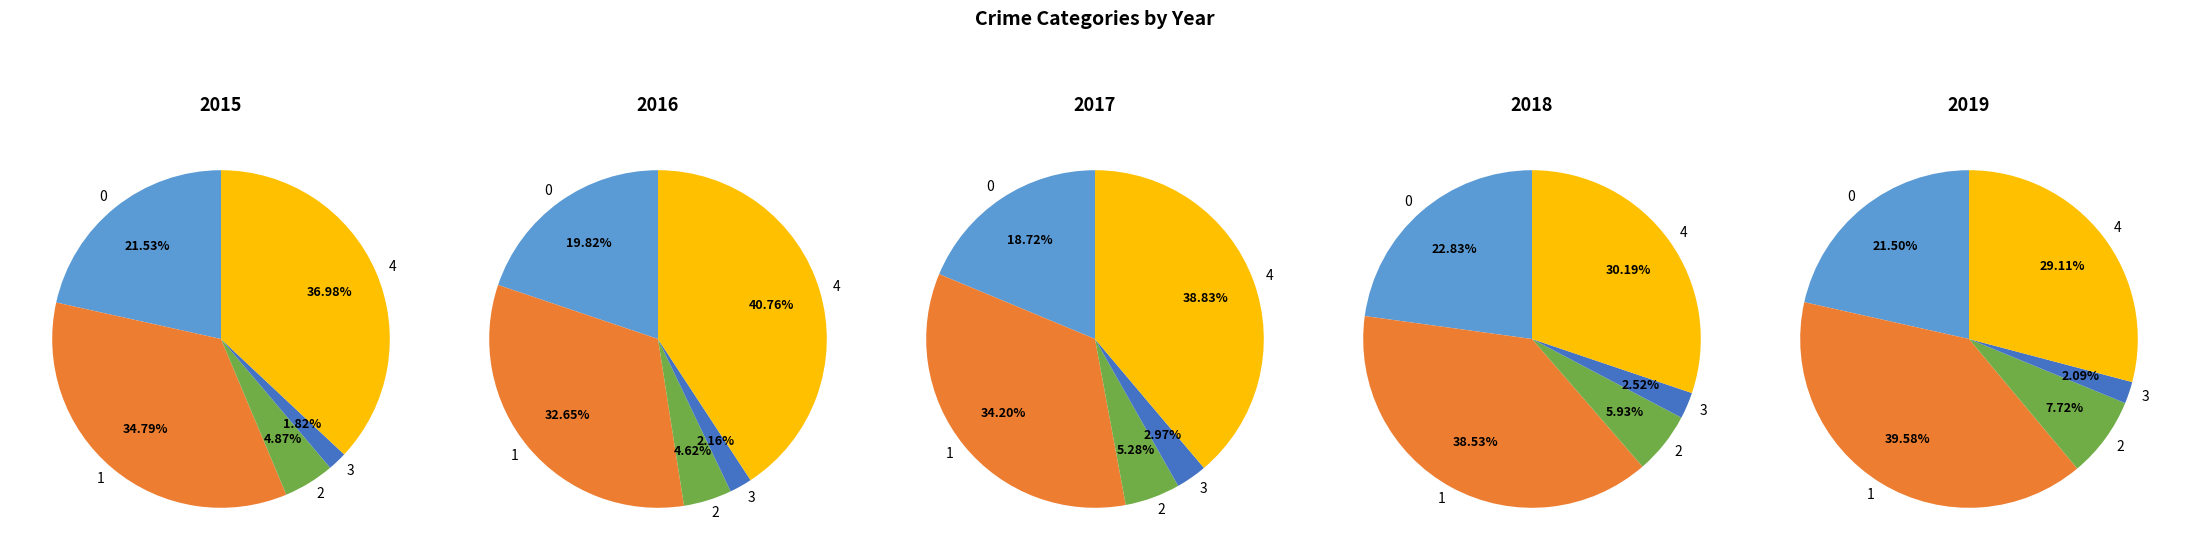

To the nearest percent, what is the average slice percentage?

20%